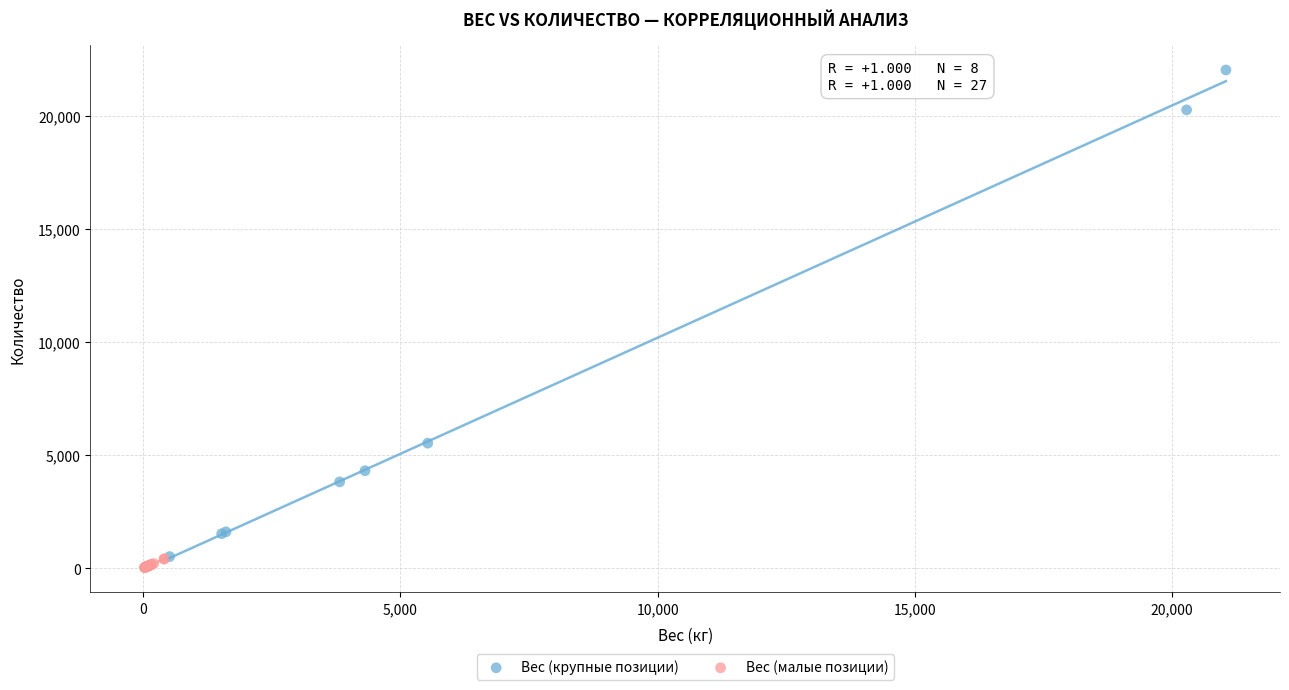

Which series contains the highest Y value?

Вес (крупные позиции)